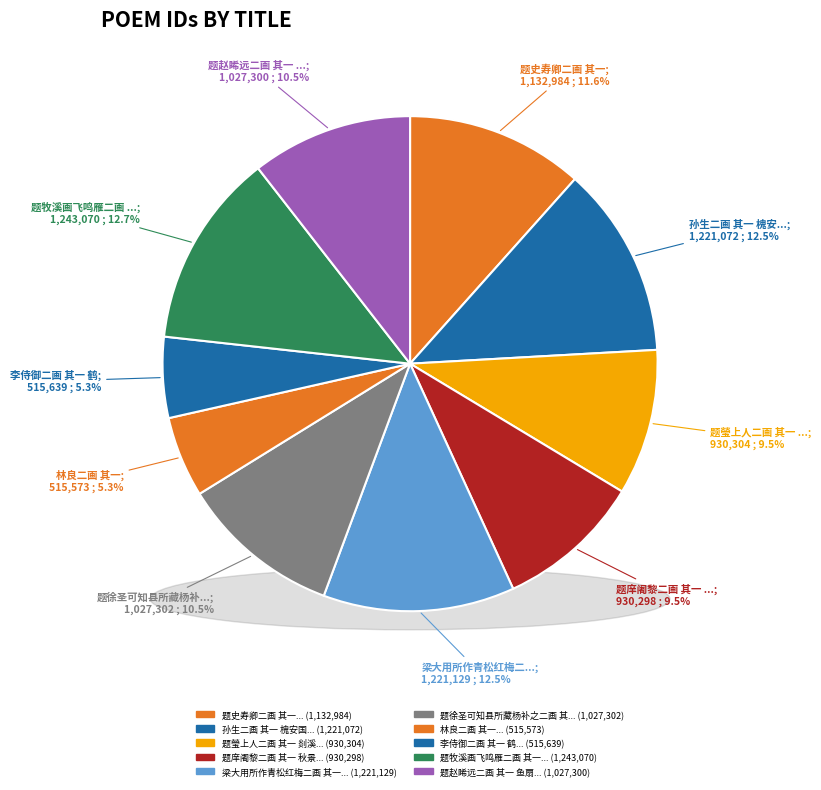

Do 题庠阇黎二画 其一 秋景 and 题徐圣可知县所藏杨补之二画 其一 together represent more than half of the pie?

No